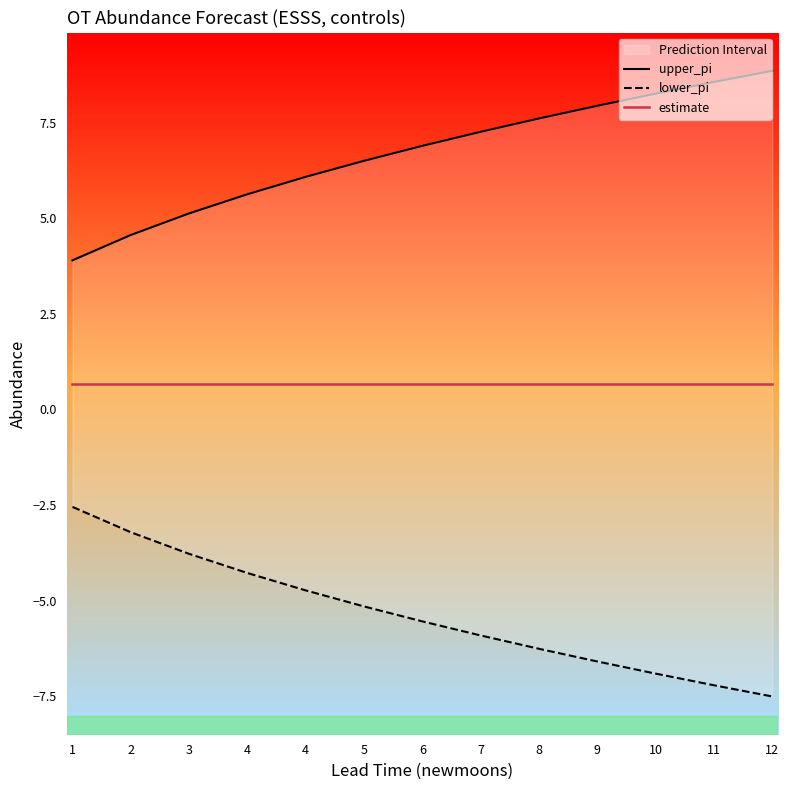

List the series in order of their peak value, lowest first.

lower_pi, estimate, upper_pi